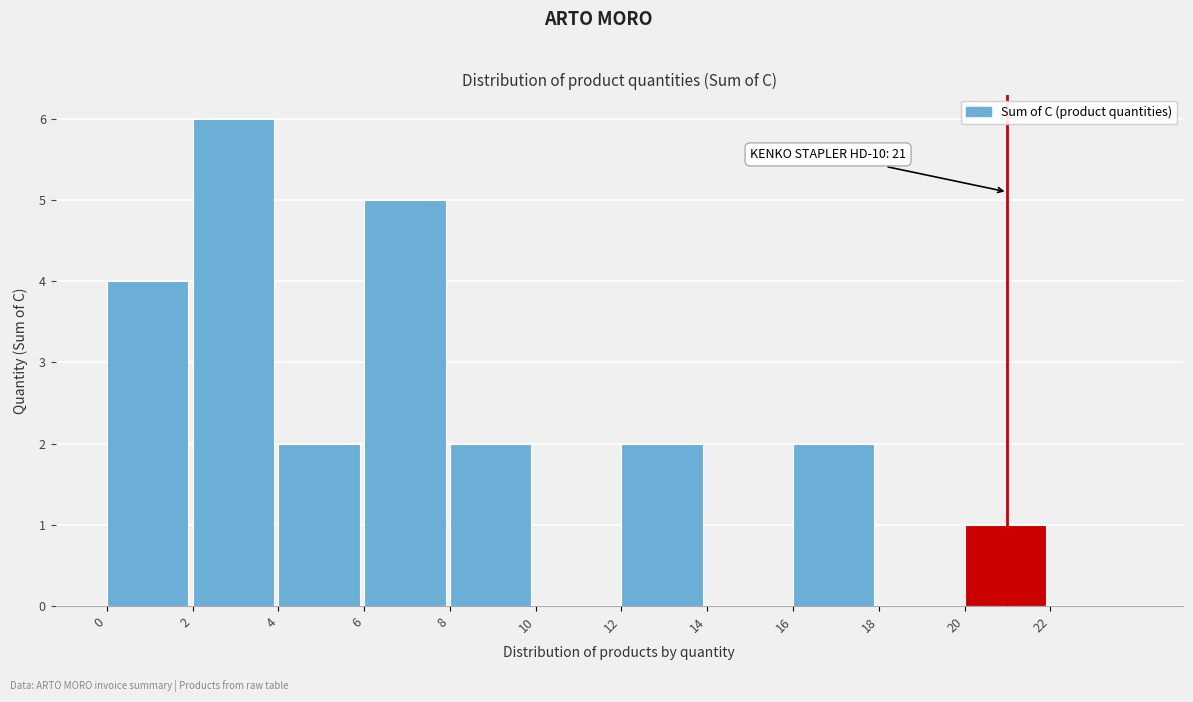

Which range on the x-axis has the tallest bar?

2 to 4